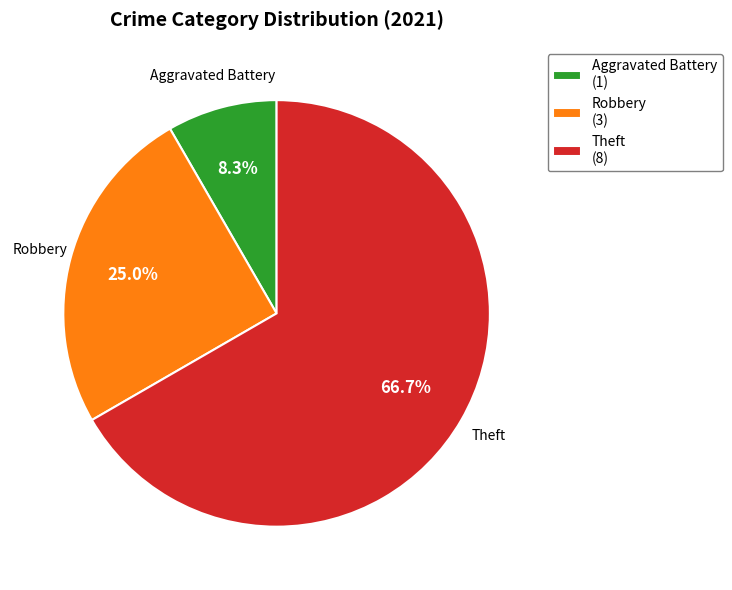

Do Aggravated Battery (1) and Robbery (3) together represent more than half of the pie?

No